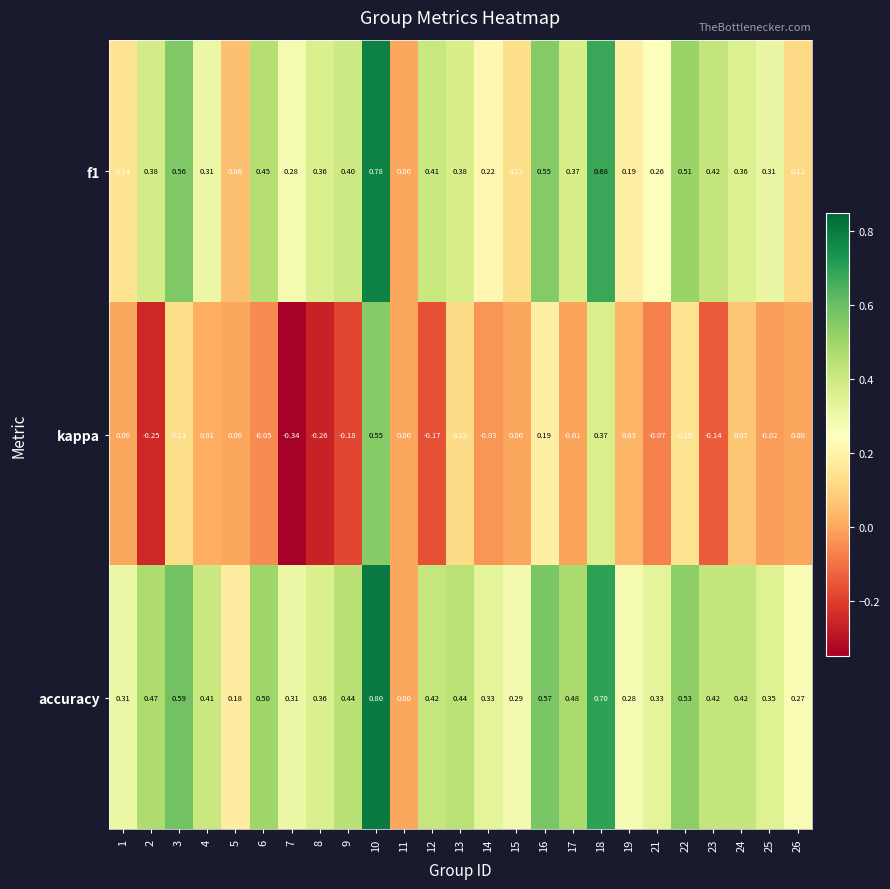

Is the value of f1 at 4 greater than the value of accuracy at 2?

No